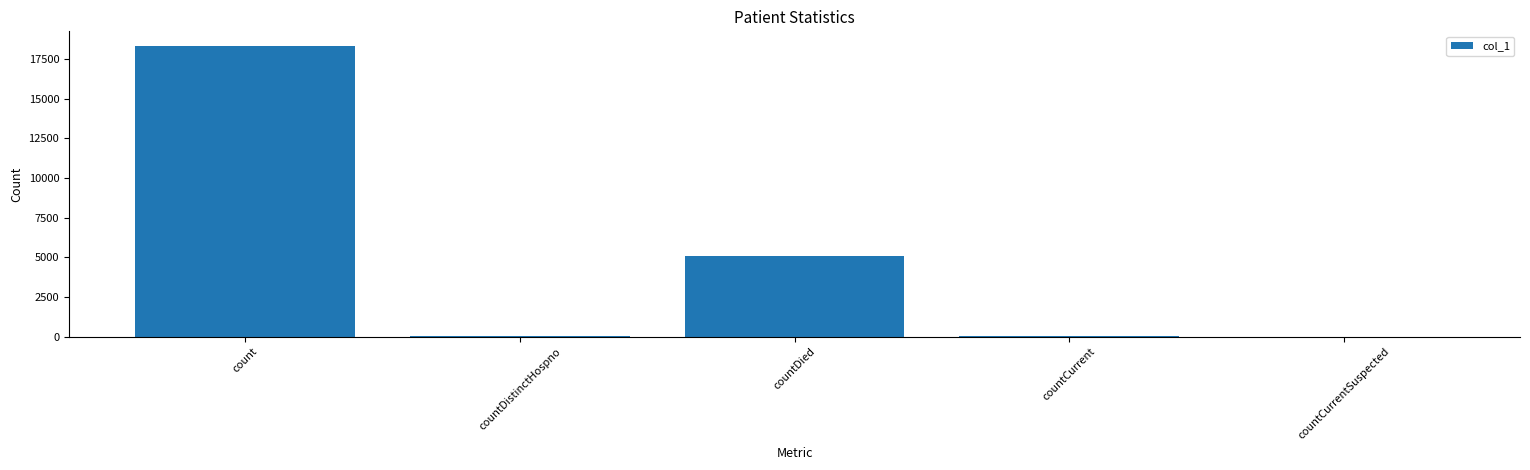

The value at count is 29358. True or false?

False